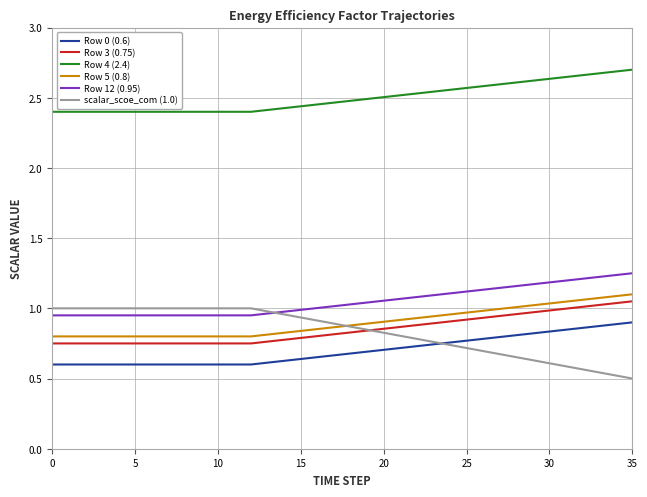

True or false: Row 5 (0.8) and Row 4 (2.4) intersect in this chart.

False